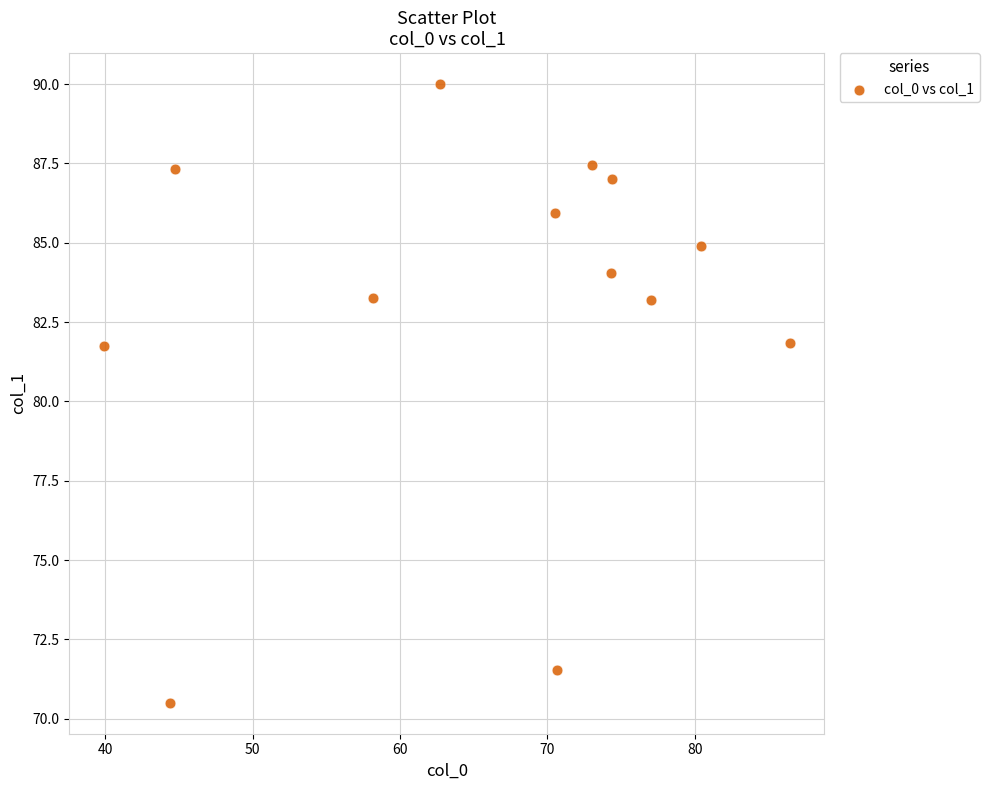

What is the range of X values (max minus min)?

46.6